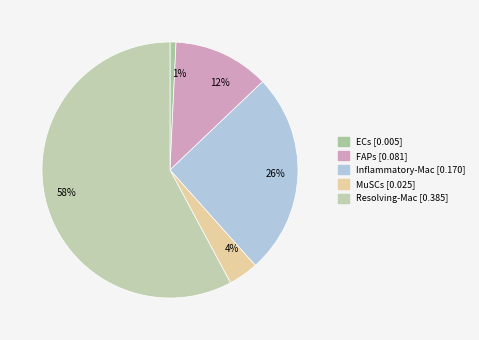

Combined, do 1% and 26% account for over 50%?

No